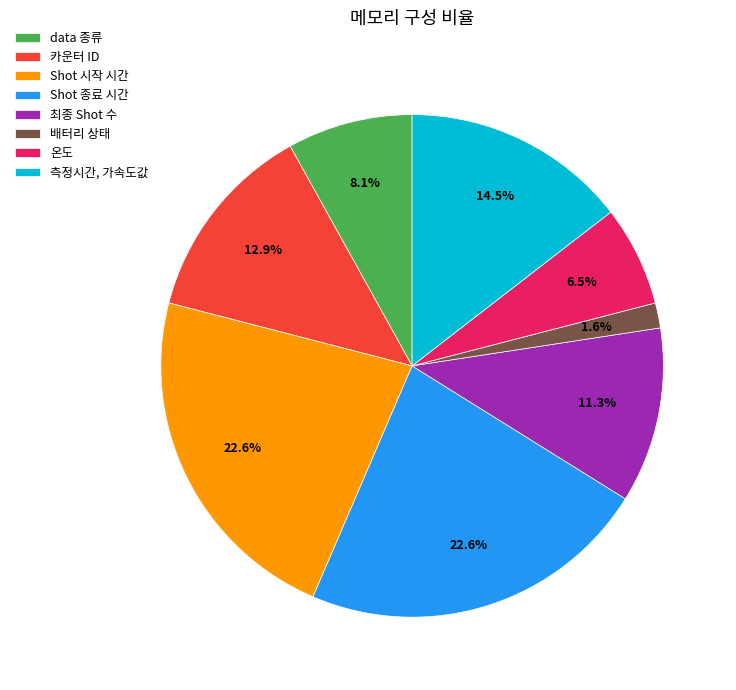

Does 배터리 상태 account for over 50% of the chart?

No